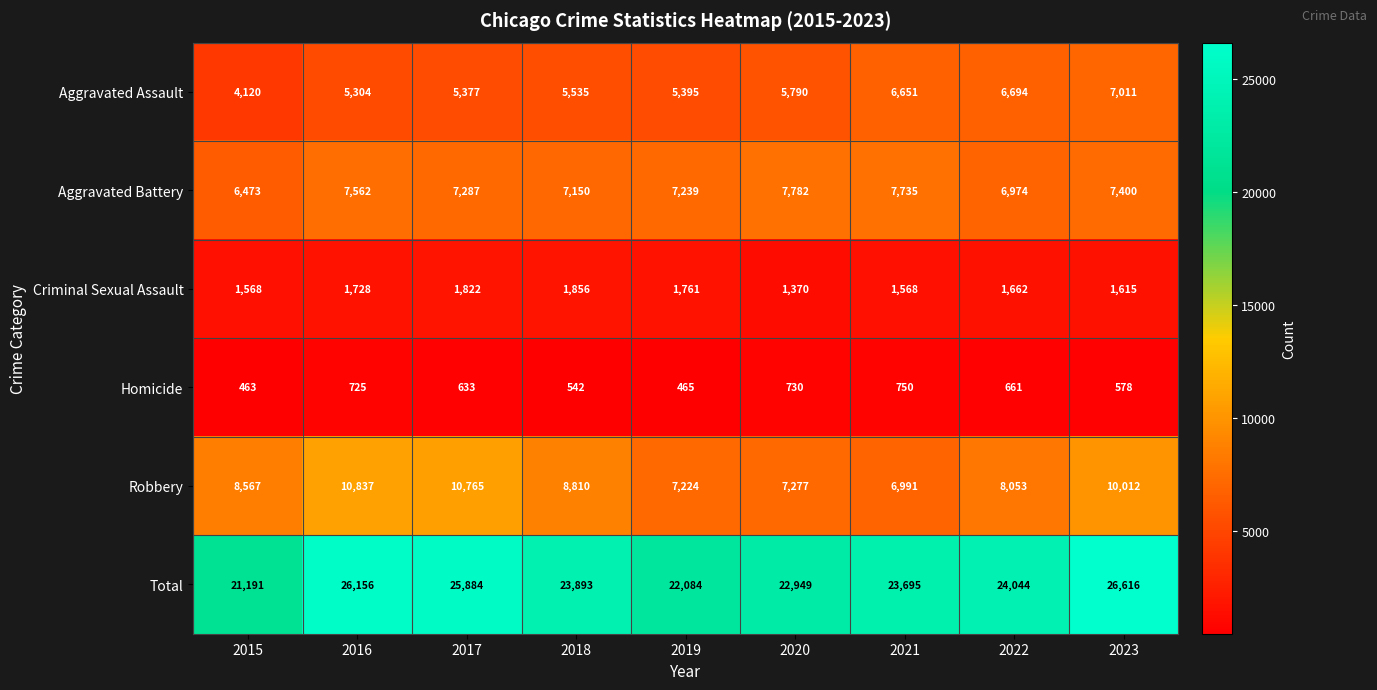

How many distinct data groups are displayed?

6